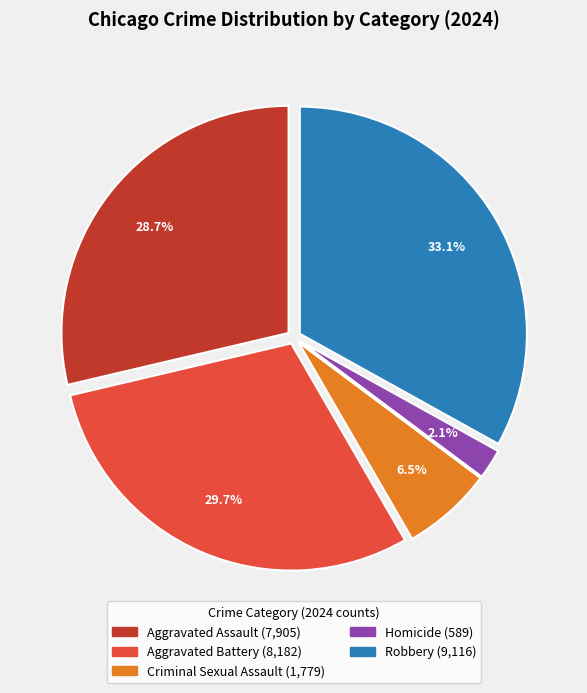

To the nearest percent, what is the combined percentage of Homicide and Aggravated Battery?

32%